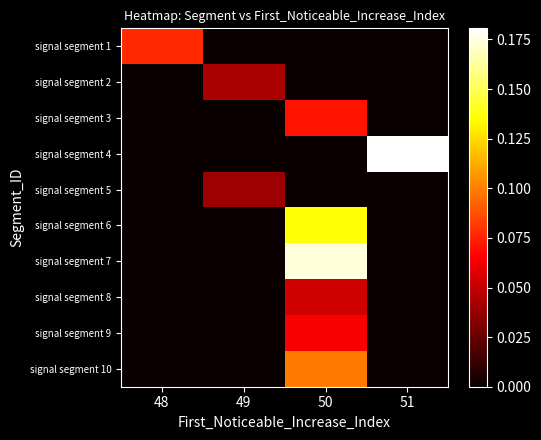

Reading left to right, list all the values displayed in this chart.

signal segment 1: 48=0.1	49=0.0	50=0.0	51=0.0
signal segment 2: 48=0.0	49=0.0	50=0.0	51=0.0
signal segment 3: 48=0.0	49=0.0	50=0.1	51=0.0
signal segment 4: 48=0.0	49=0.0	50=0.0	51=0.2
signal segment 5: 48=0.0	49=0.0	50=0.0	51=0.0
signal segment 6: 48=0.0	49=0.0	50=0.1	51=0.0
signal segment 7: 48=0.0	49=0.0	50=0.2	51=0.0
signal segment 8: 48=0.0	49=0.0	50=0.1	51=0.0
signal segment 9: 48=0.0	49=0.0	50=0.1	51=0.0
signal segment 10: 48=0.0	49=0.0	50=0.1	51=0.0